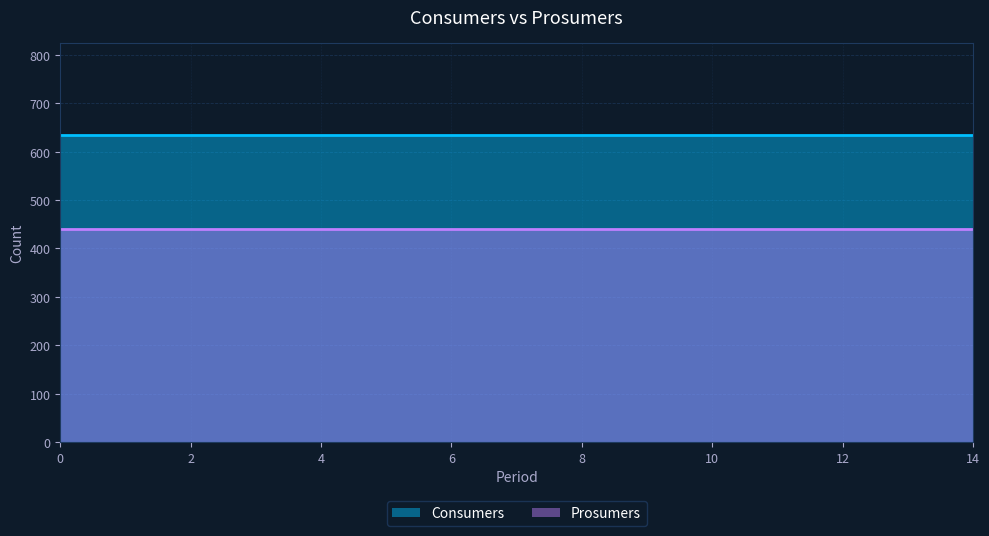

What are all the series names shown in the legend?

Consumers, Prosumers